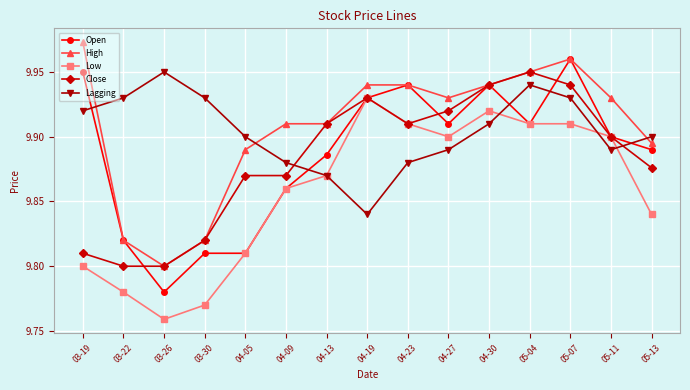

What is the difference between the Close values at 03-26 and 05-11?

0.1